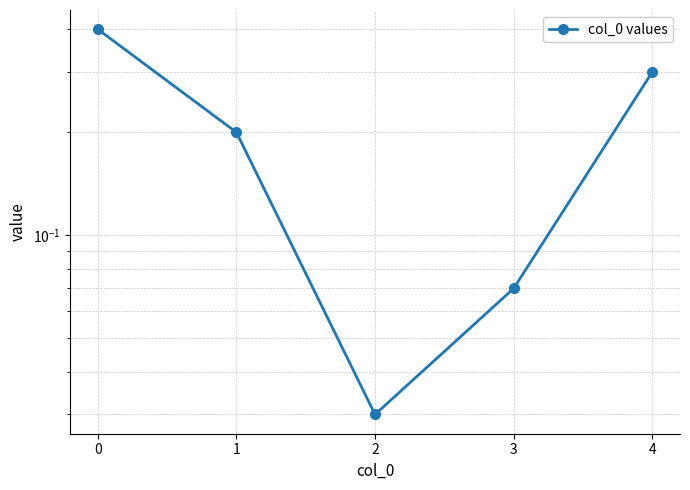

Between 2 and 1, which is larger?

1